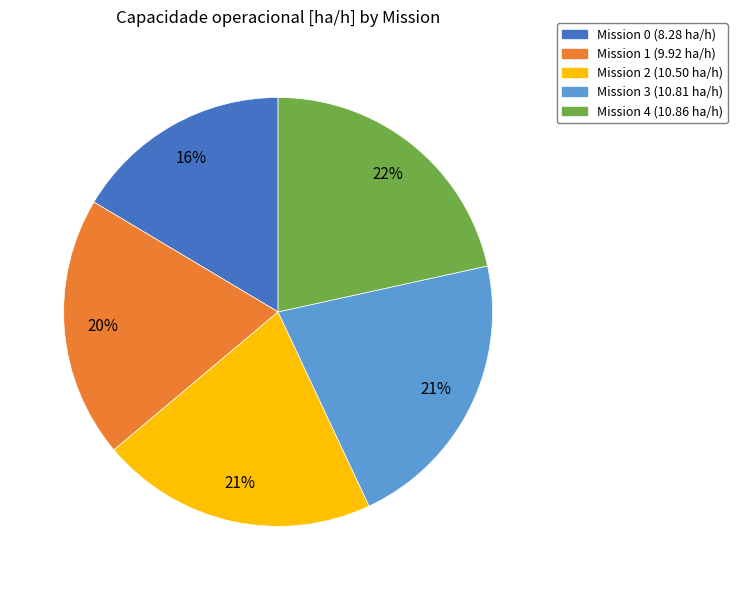

How many segments does this pie chart have?

5